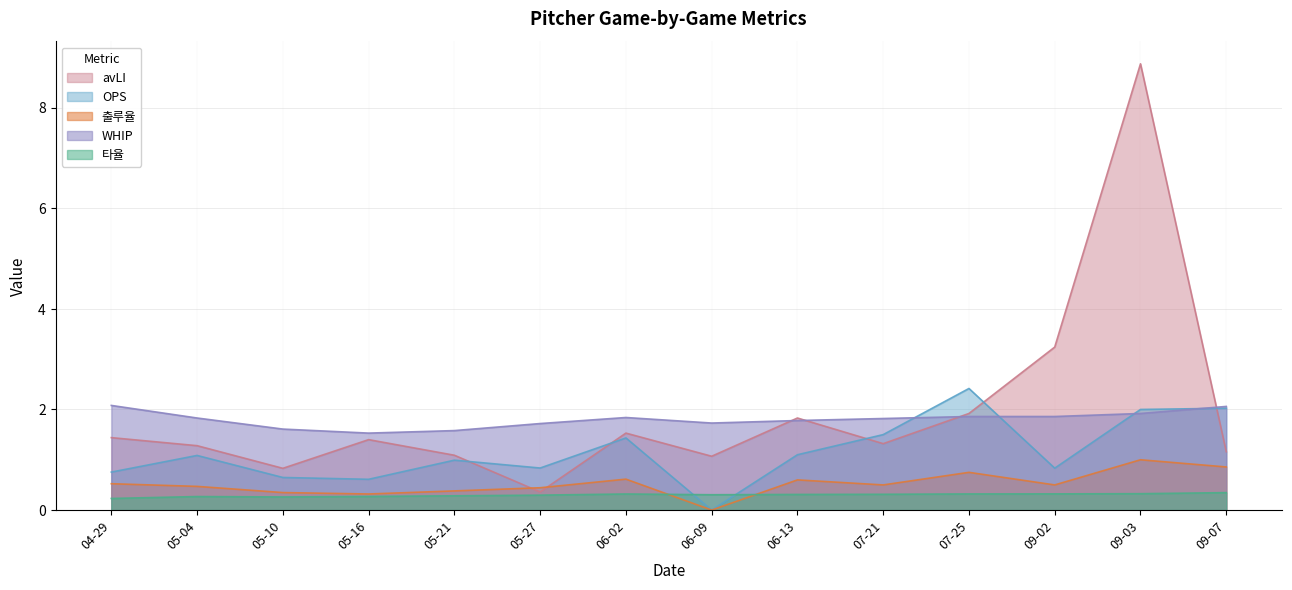

What is the lowest value of the avLI series?

0.4